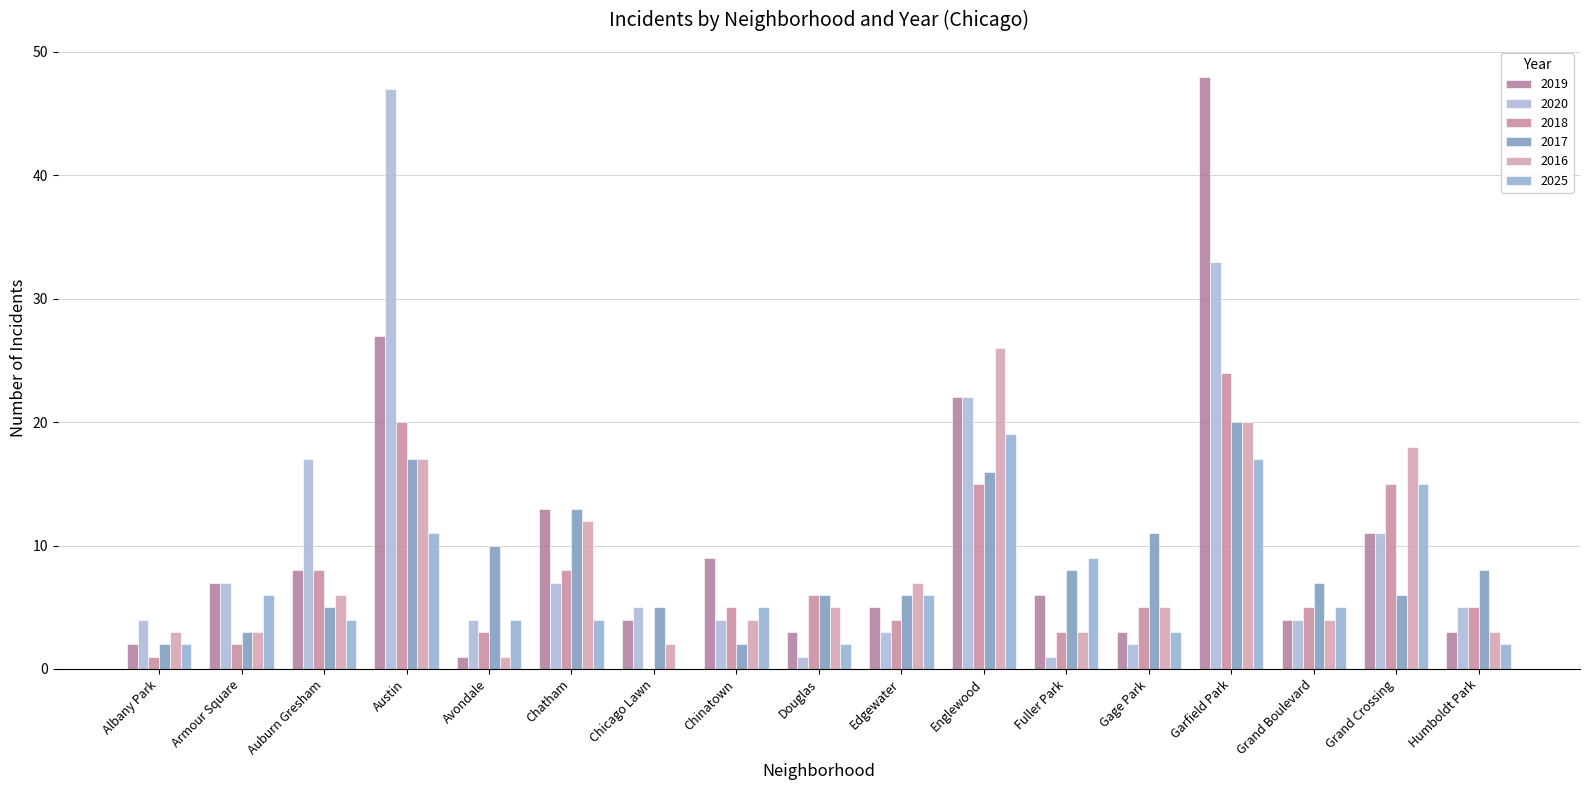

What is the sum of all 2016 values?

139